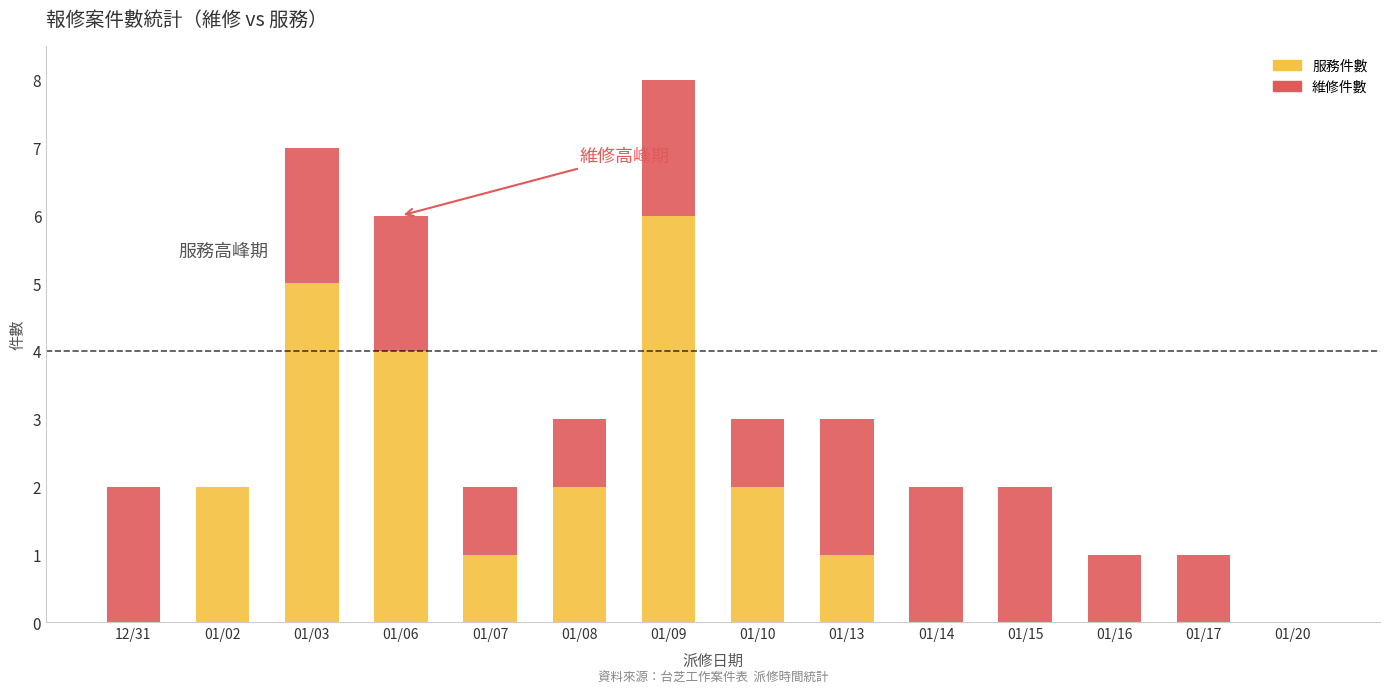

What is the sum of all 服務件數 values?

23